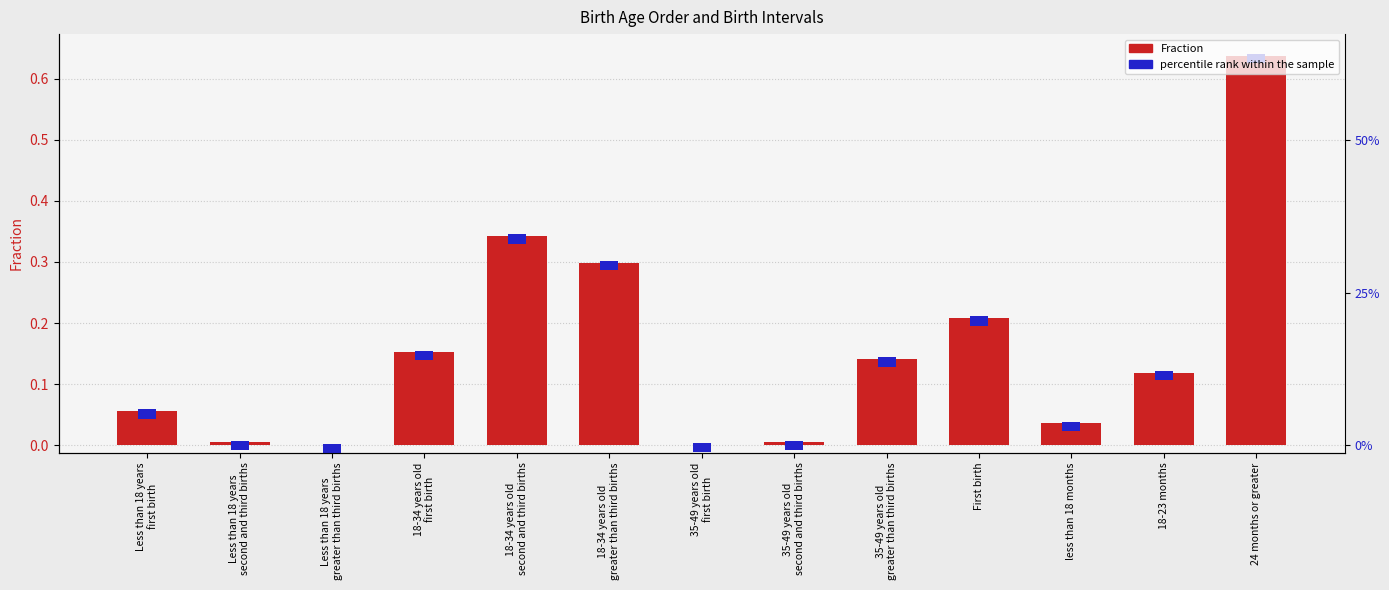

What is the change in value from 18-34 years old
greater than third births to 18-23 months?

-0.2